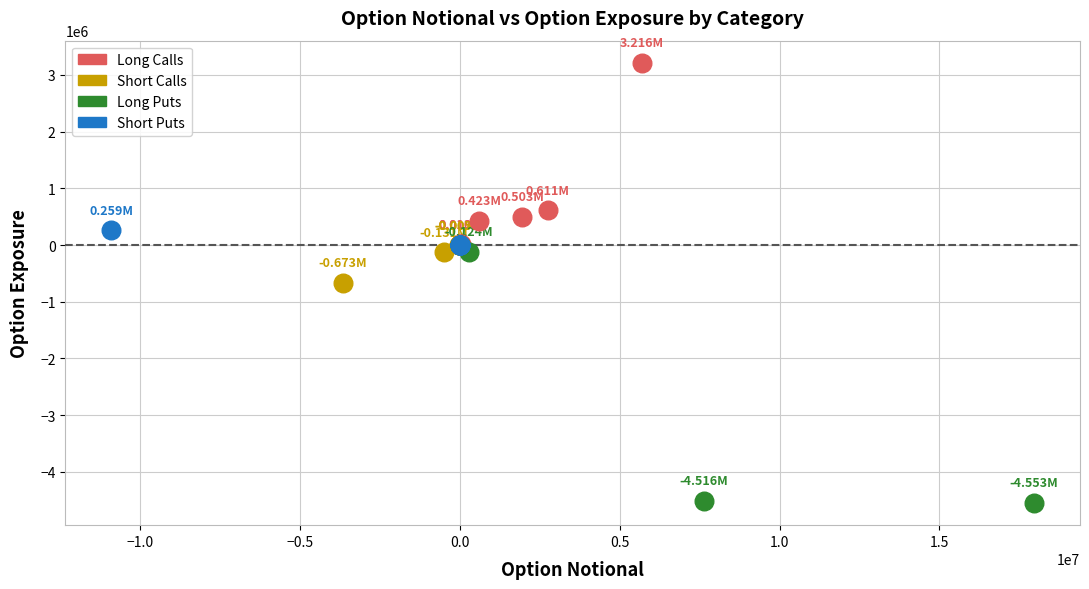

Which series has the largest Y range (max minus min)?

Long Puts